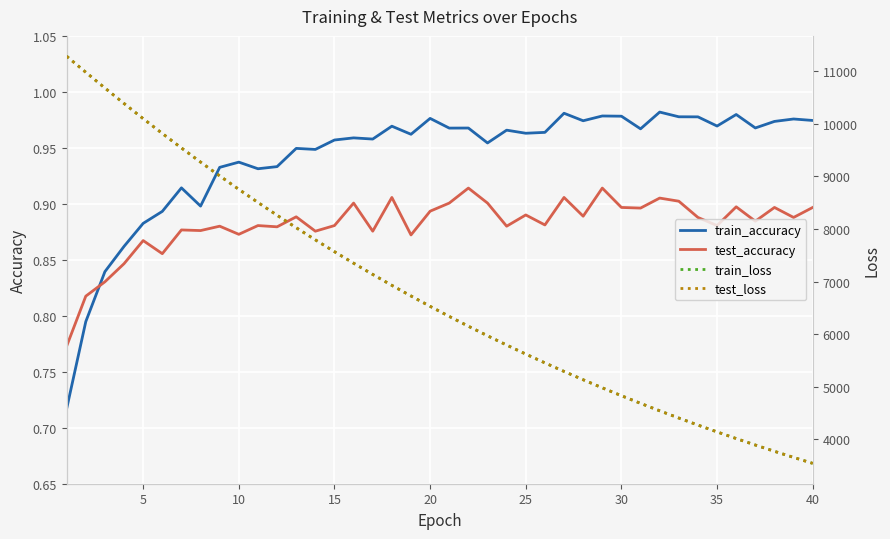

What is the greatest value displayed?

11290.2